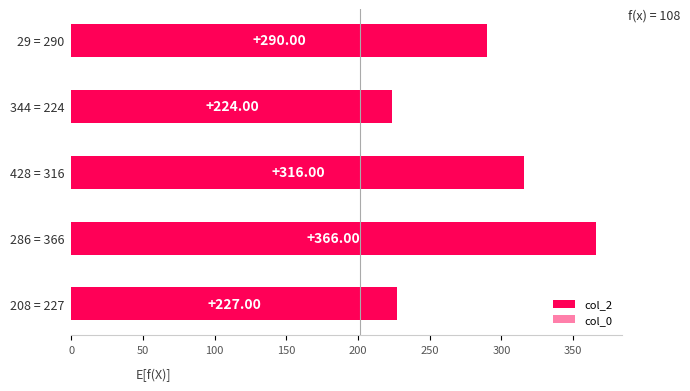

Is the value of col_2 at 200 greater than the value of col_0 at 50?

Yes